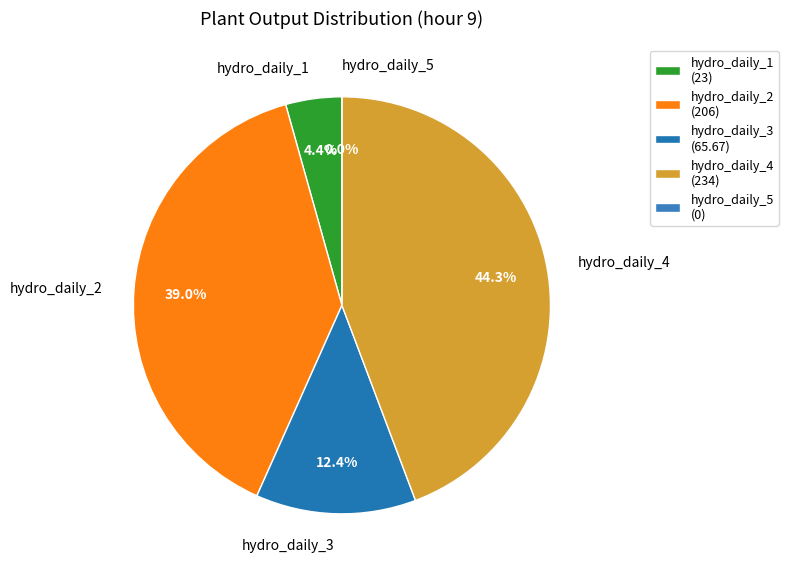

Rank the categories by value from lowest to highest.

hydro_daily_5, hydro_daily_1, hydro_daily_3, hydro_daily_2, hydro_daily_4